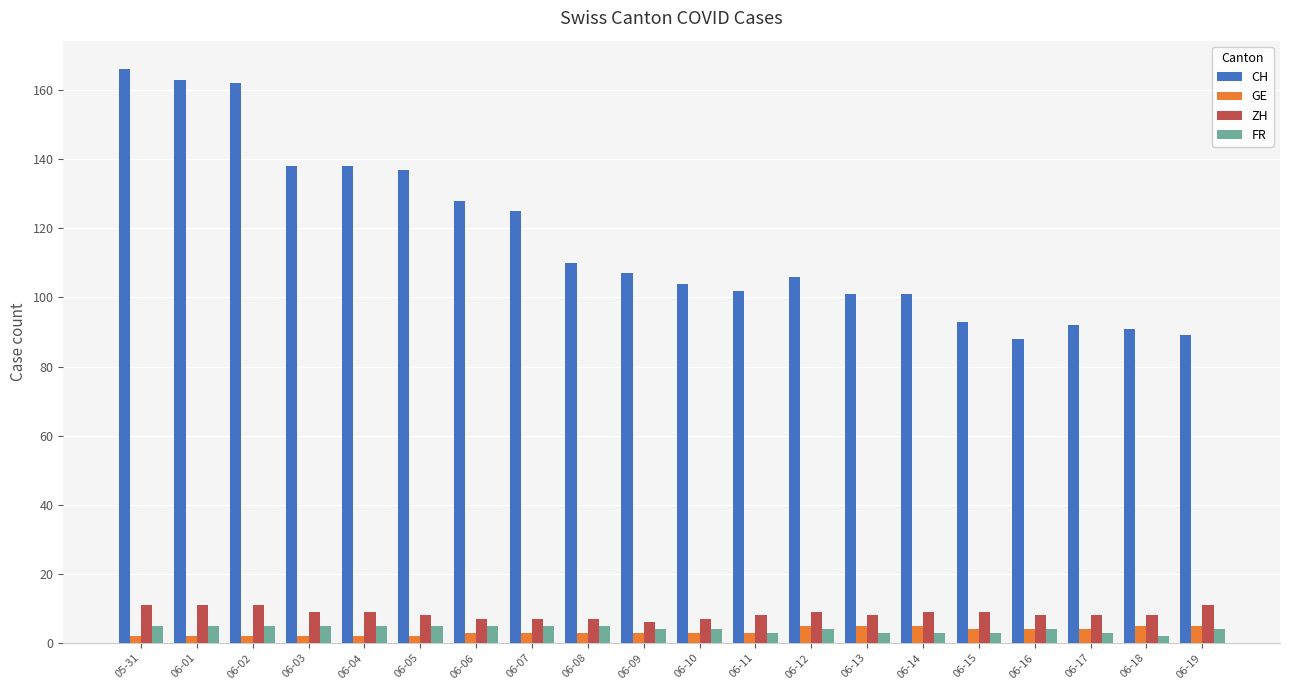

What is the value of the ZH bar at the 2nd from the left?

11